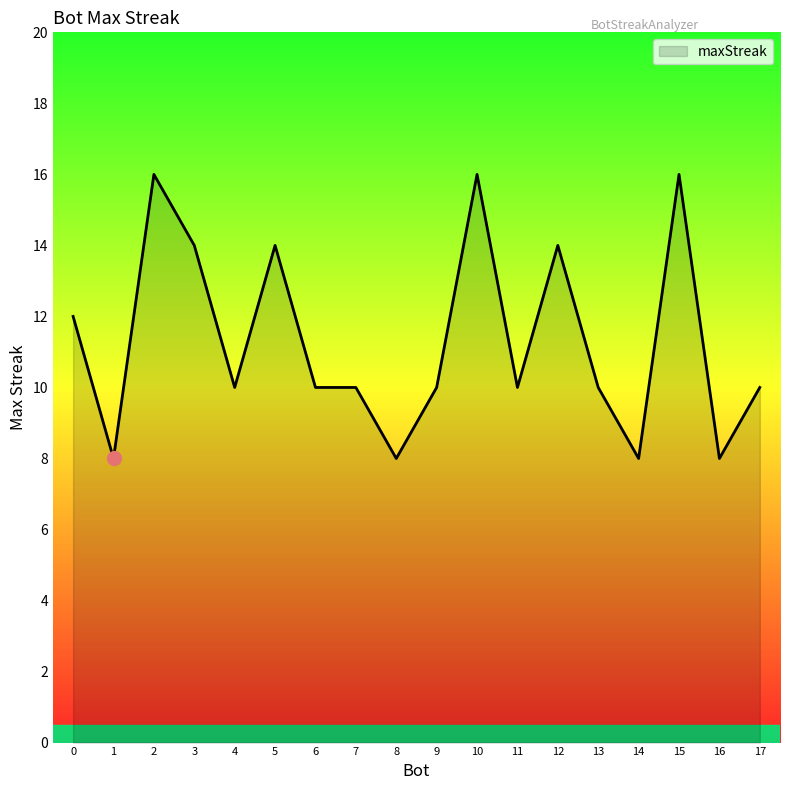

How many categories are shown in the chart?

18